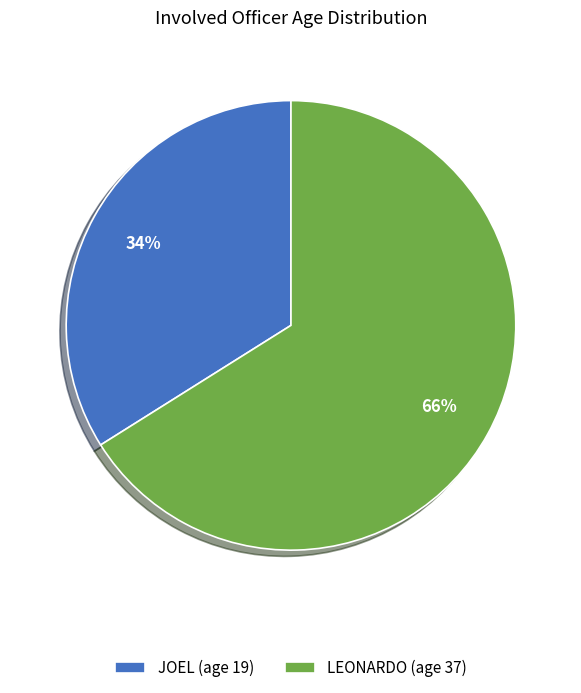

The JOEL slice represents 34% of the pie. True or false?

True